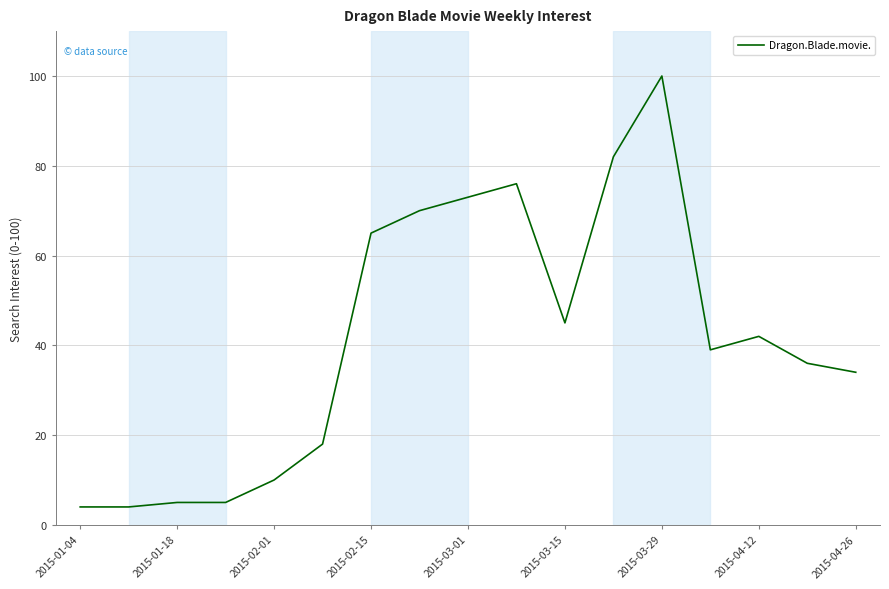

What is the difference between the maximum and minimum values?

96